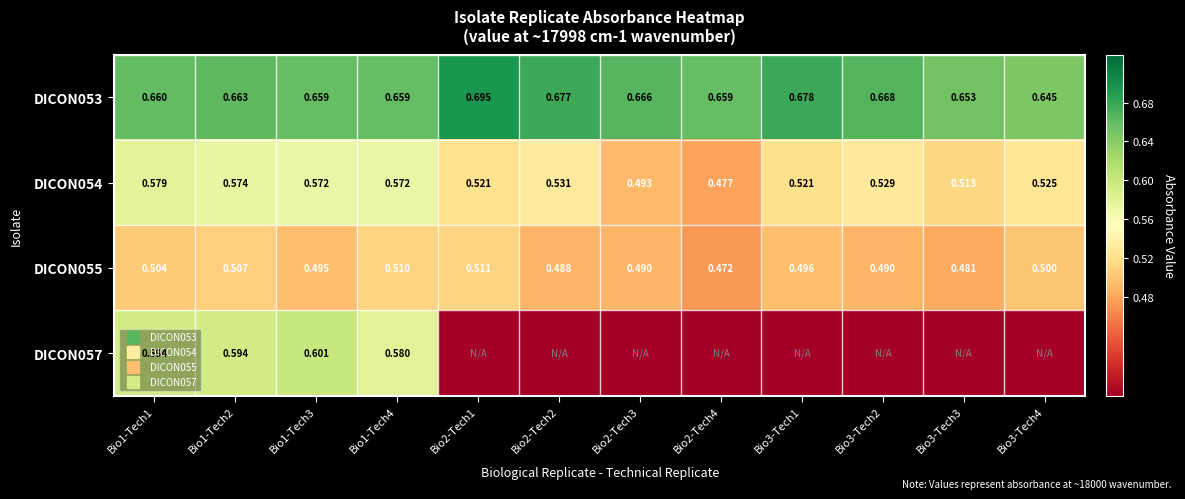

Count the DICON055 values in the range 0 to 1.

12